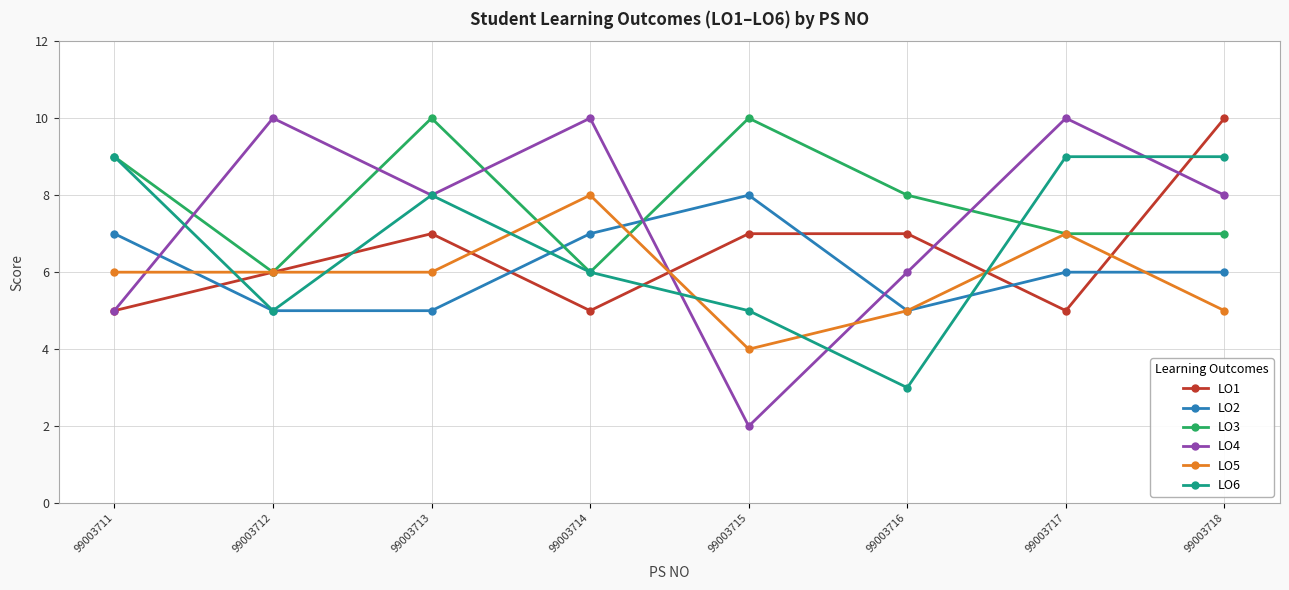

Reading right to left, what are all the values shown in this chart?

LO1: 99003718=10	99003717=5	99003716=7	99003715=7	99003714=5	99003713=7	99003712=6	99003711=5
LO2: 99003718=6	99003717=6	99003716=5	99003715=8	99003714=7	99003713=5	99003712=5	99003711=7
LO3: 99003718=7	99003717=7	99003716=8	99003715=10	99003714=6	99003713=10	99003712=6	99003711=9
LO4: 99003718=8	99003717=10	99003716=6	99003715=2	99003714=10	99003713=8	99003712=10	99003711=5
LO5: 99003718=5	99003717=7	99003716=5	99003715=4	99003714=8	99003713=6	99003712=6	99003711=6
LO6: 99003718=9	99003717=9	99003716=3	99003715=5	99003714=6	99003713=8	99003712=5	99003711=9